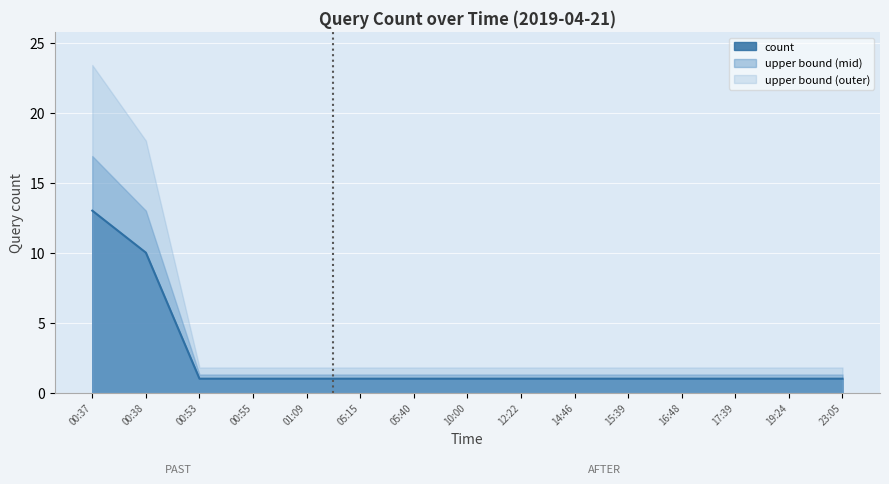

Reading right to left, transcribe all the data shown in this chart.

1	1	1	1	1	1	1	1	1	1	1	1	1	10	13